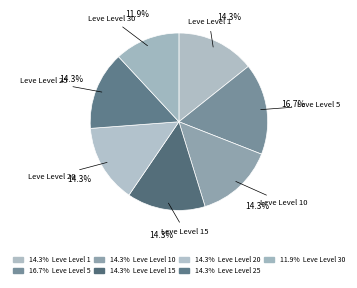

To the nearest percent, what is the average slice percentage?

14%